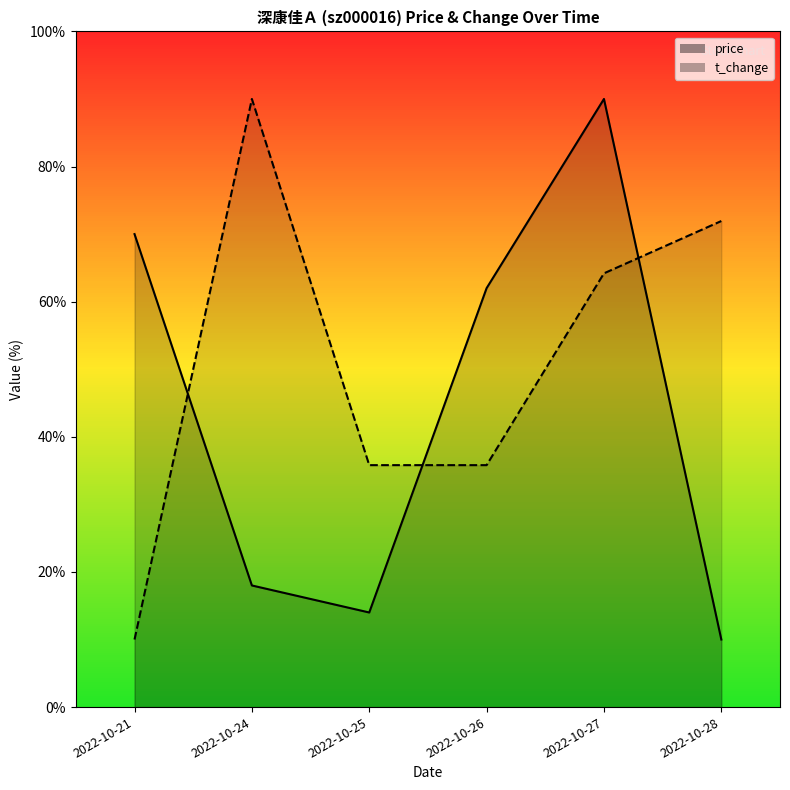

Which series has the widest spread of values?

price